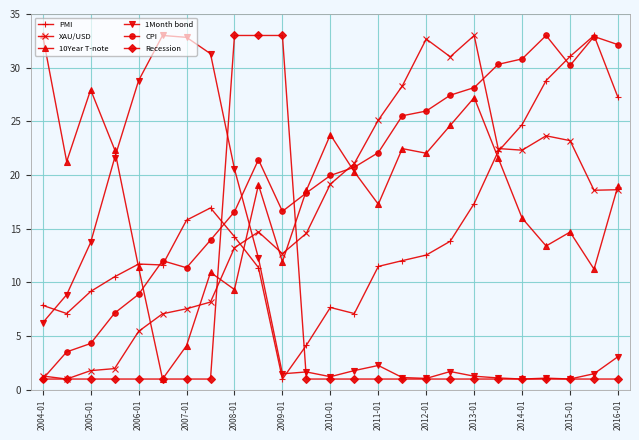

What is the value of the PMI point at the 22nd from the left?

28.8